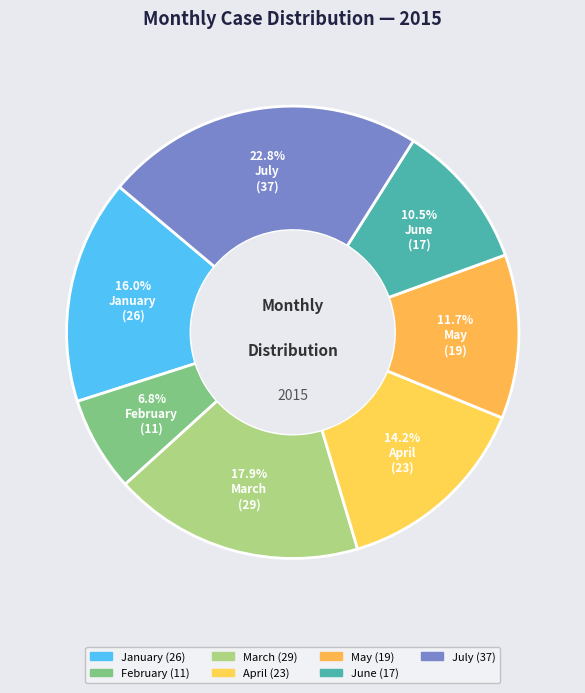

True or false: January accounts for 16% of the total.

True